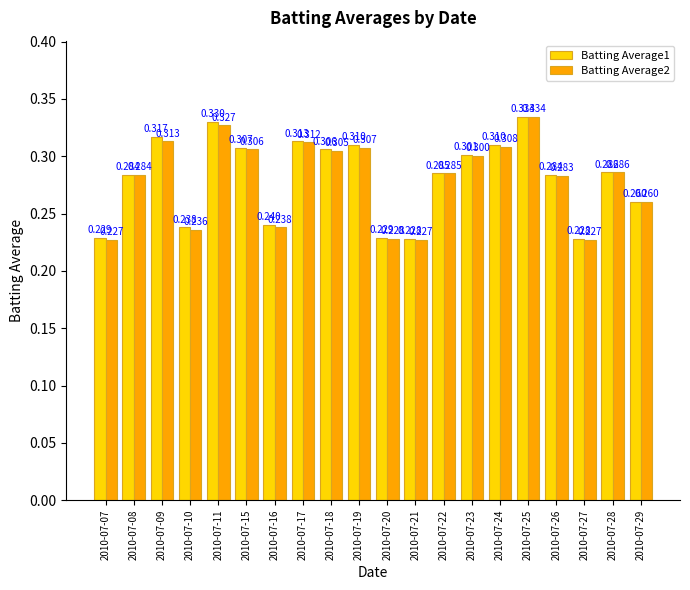

Is the value of Batting Average1 at 2010-07-26 greater than the value of Batting Average2 at 2010-07-28?

No